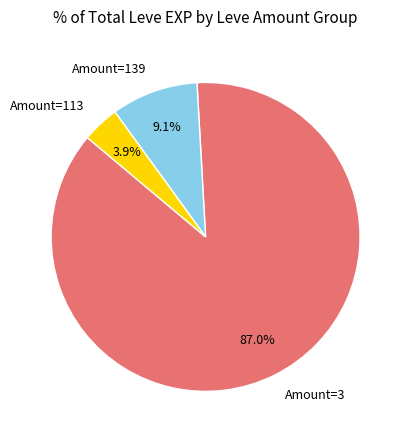

Is there a majority slice in this chart?

Yes